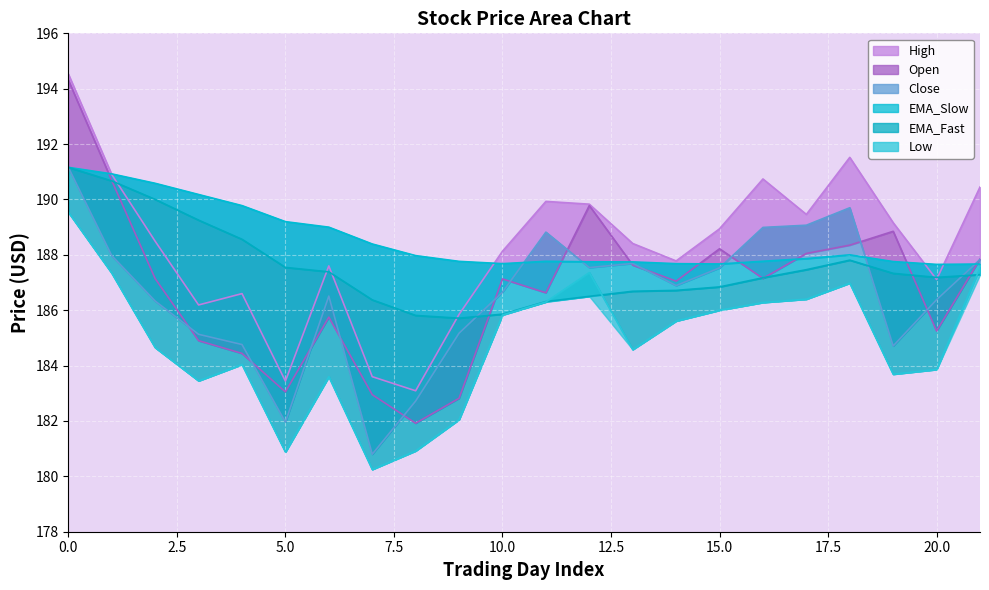

What is the label of the 6th point from the right?

16